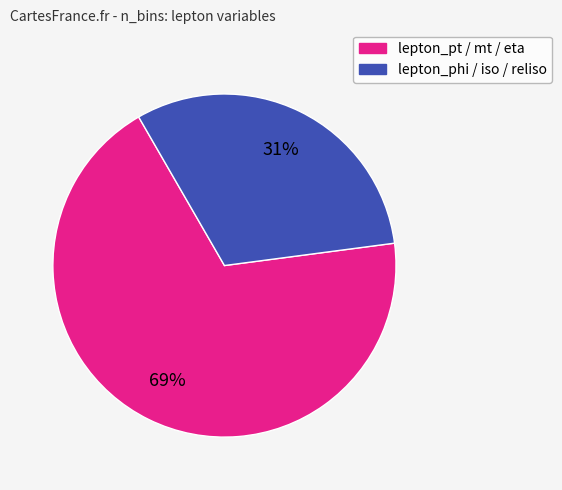

To the nearest percent, what is the average slice percentage?

50%